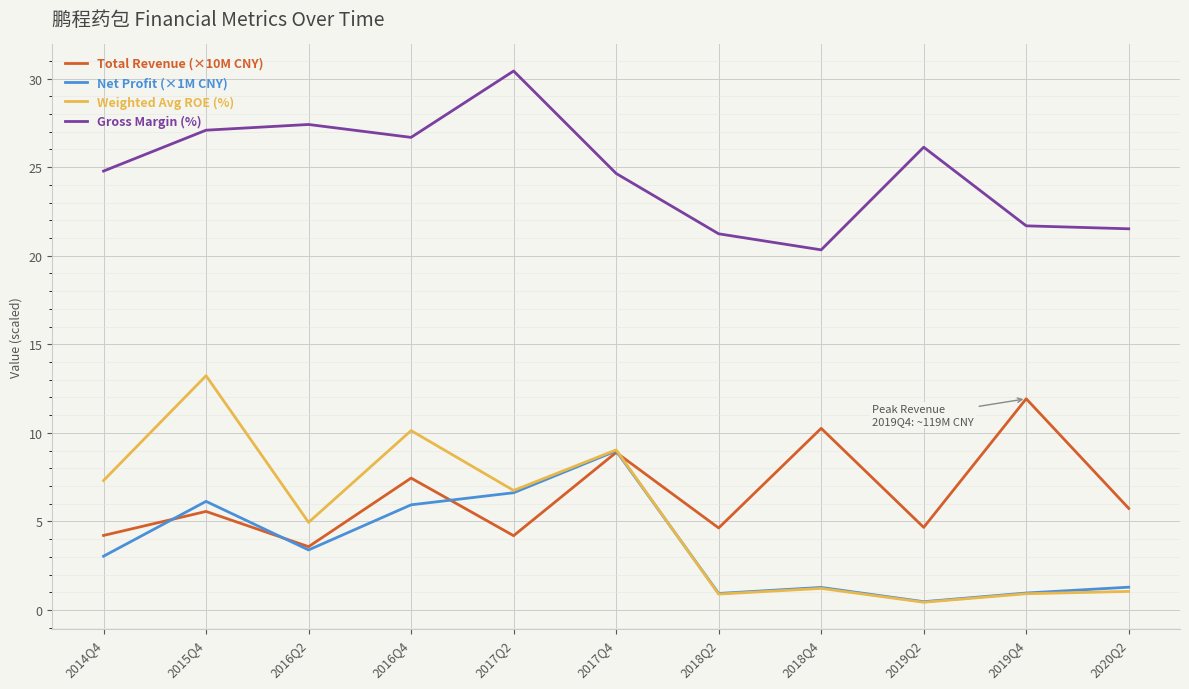

How many distinct data groups are displayed?

4